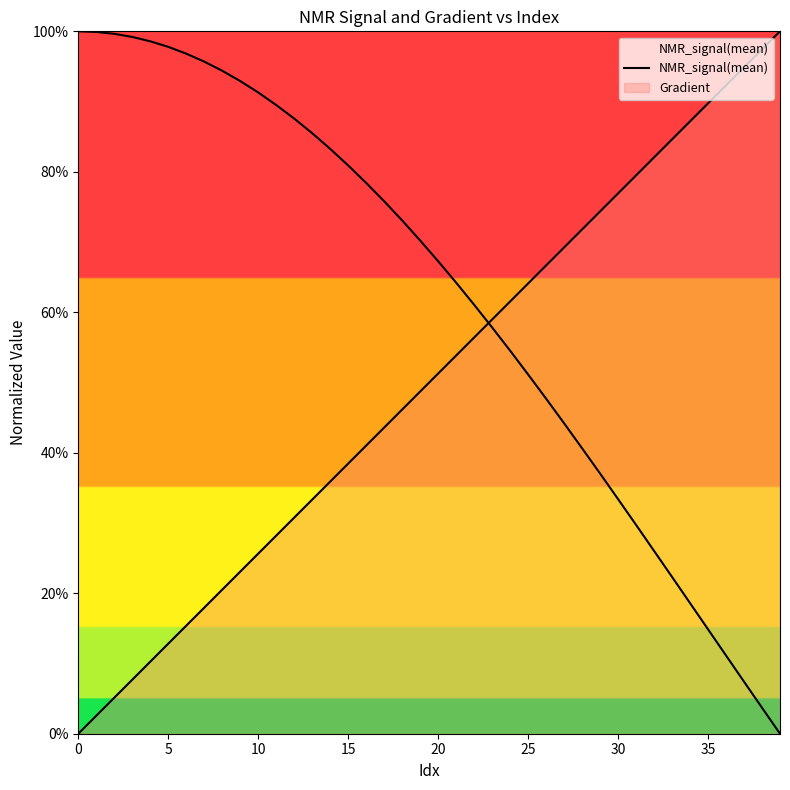

Does the chart display data point markers on the line(s)?

No